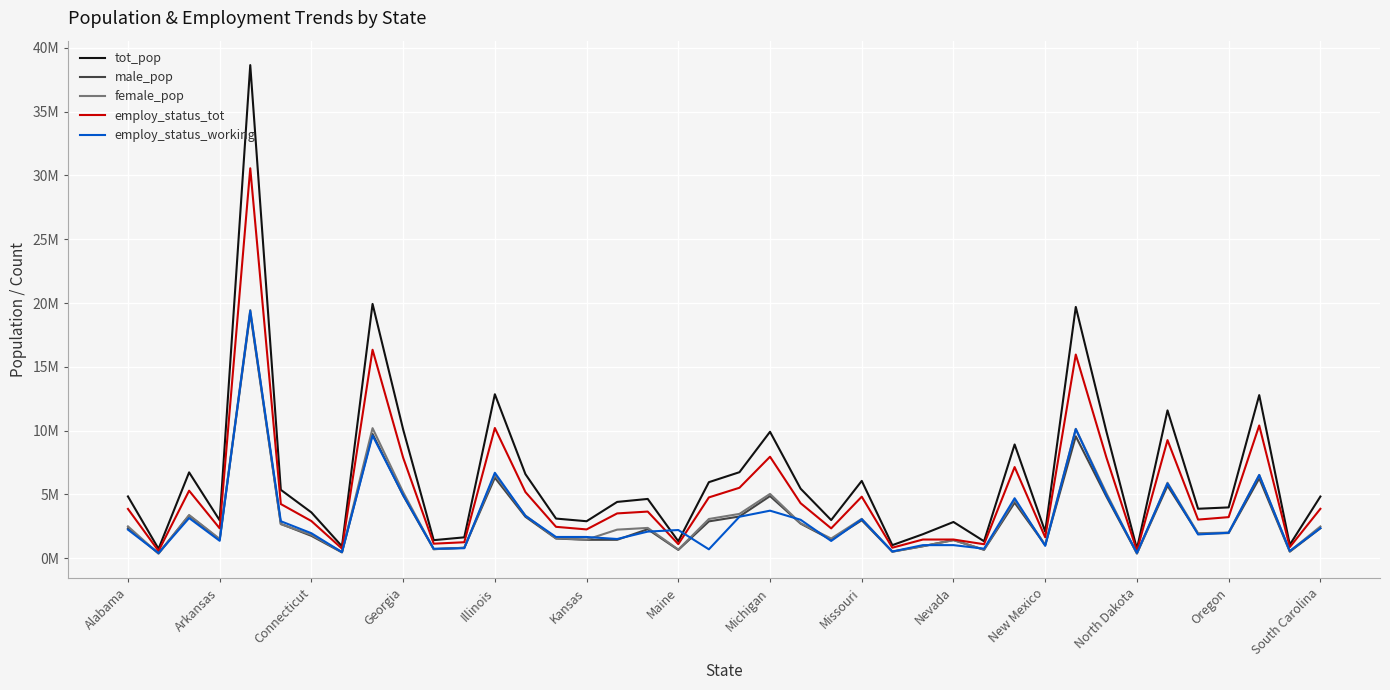

True or false: employ_status_working and female_pop intersect in this chart.

True